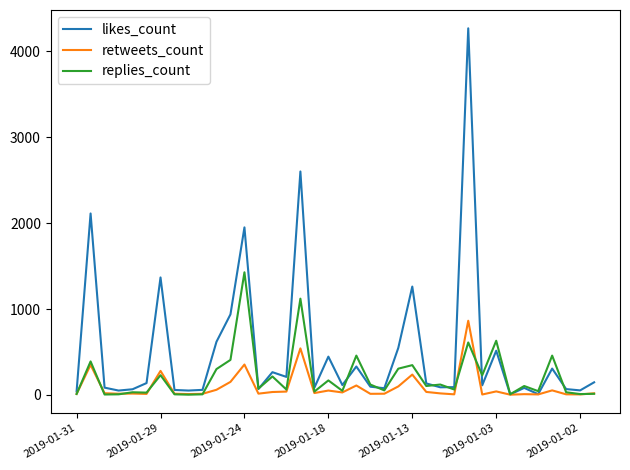

What is the maximum value shown in the chart?

4269